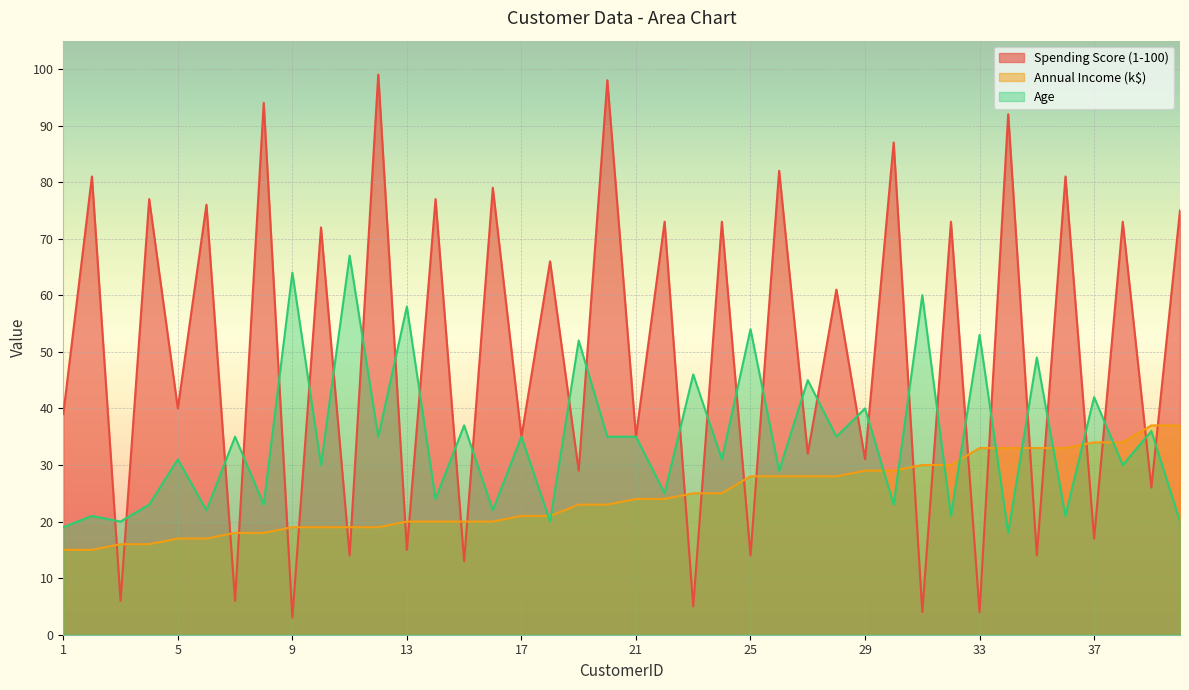

Count the number of data series in this chart.

3